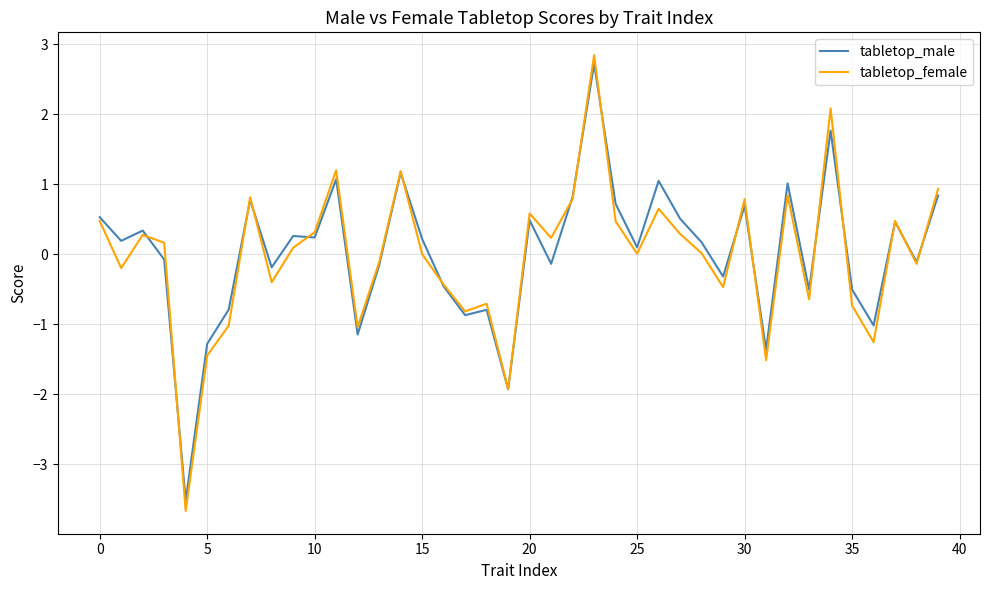

What is the minimum value shown in the chart?

-3.7